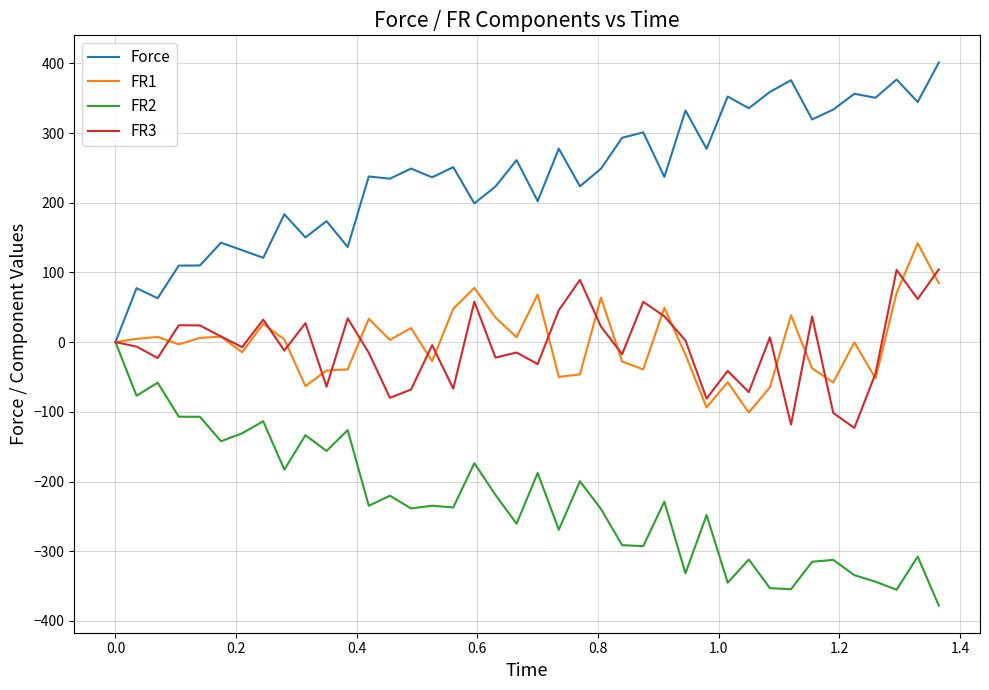

What is the difference between the second highest and minimum values in the FR2 series?

319.8